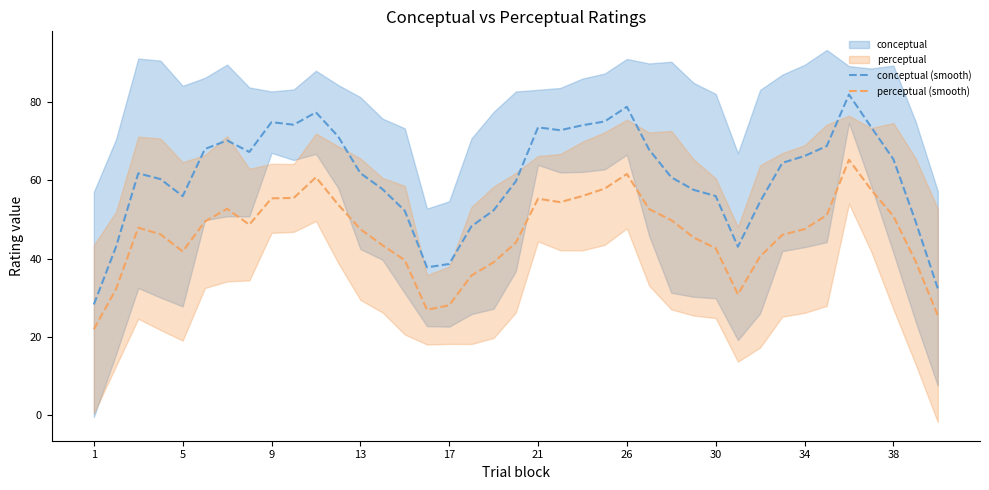

True or false: perceptual (smooth) has more than 1 interior local peaks.

True